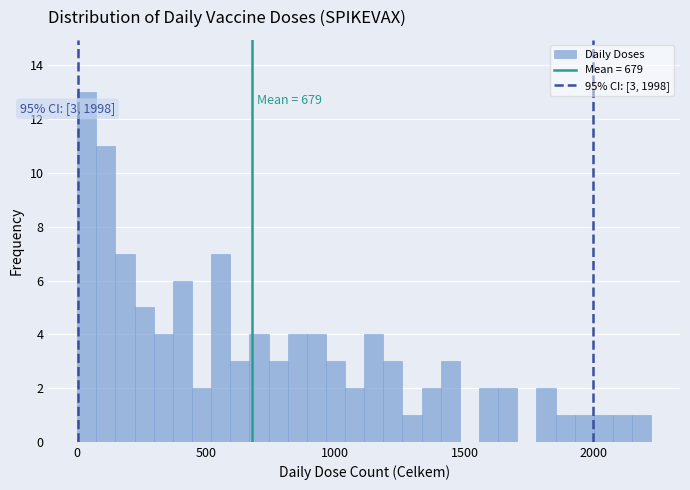

Read against the x-axis, roughly where is the centre of the tallest bar?

50